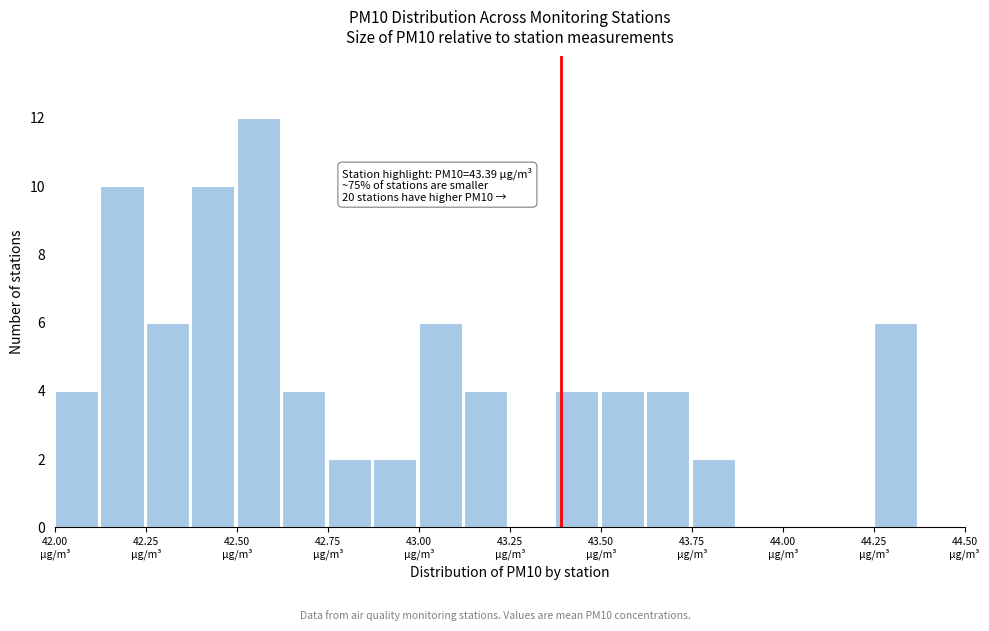

Read against the x-axis, roughly where is the centre of the tallest bar?

42.55